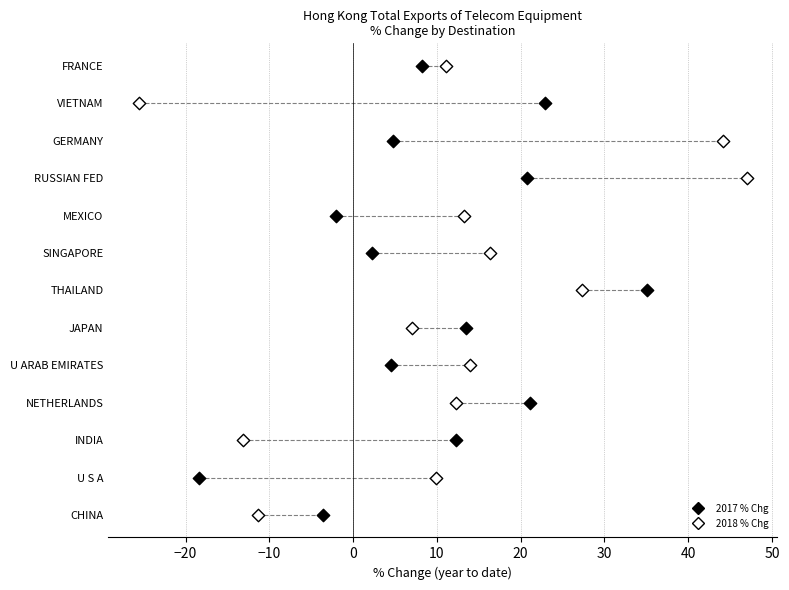

What are all the series names shown in the legend?

2017 % Chg, 2018 % Chg